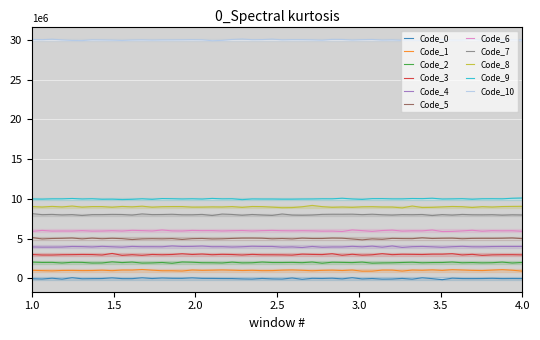

Reading left to right, what are all the values shown in this chart?

1=0	1=1	1=2	1=3	1=4	1=5	1=6	1=8	1=9	1=10	1=30